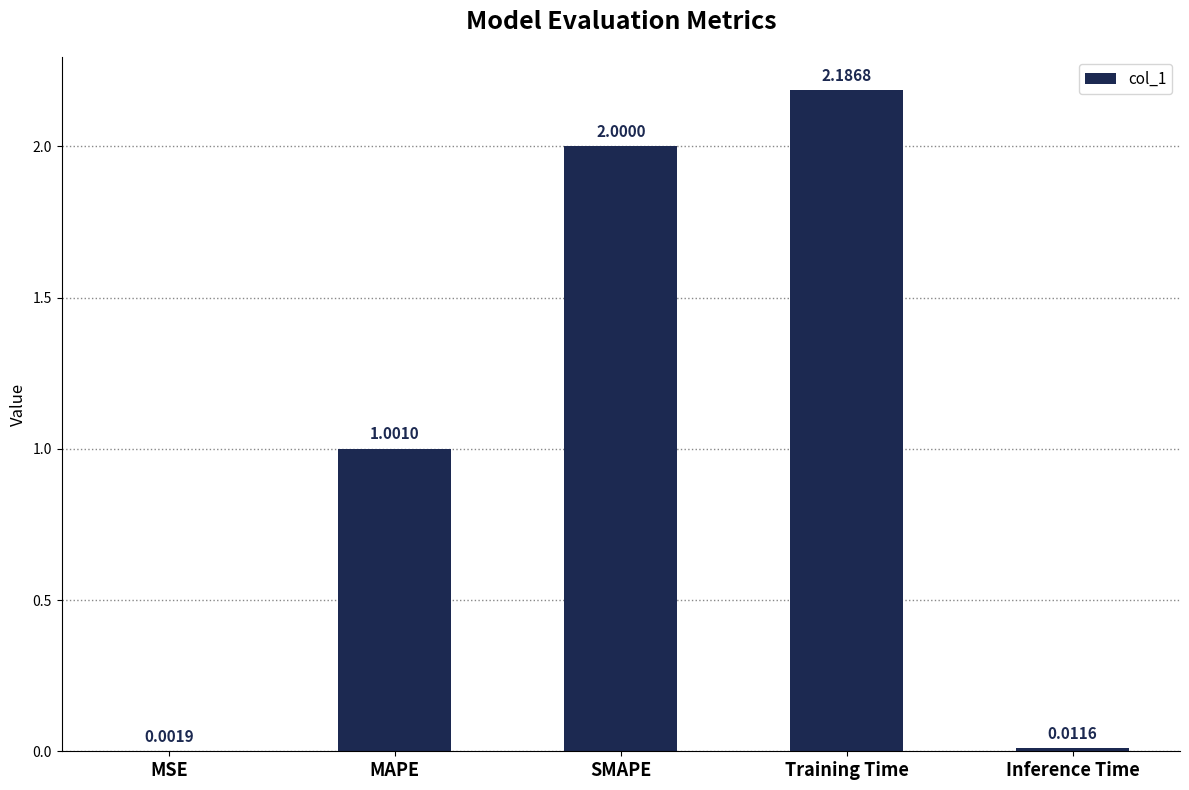

At which label is the value closest to 1?

MAPE